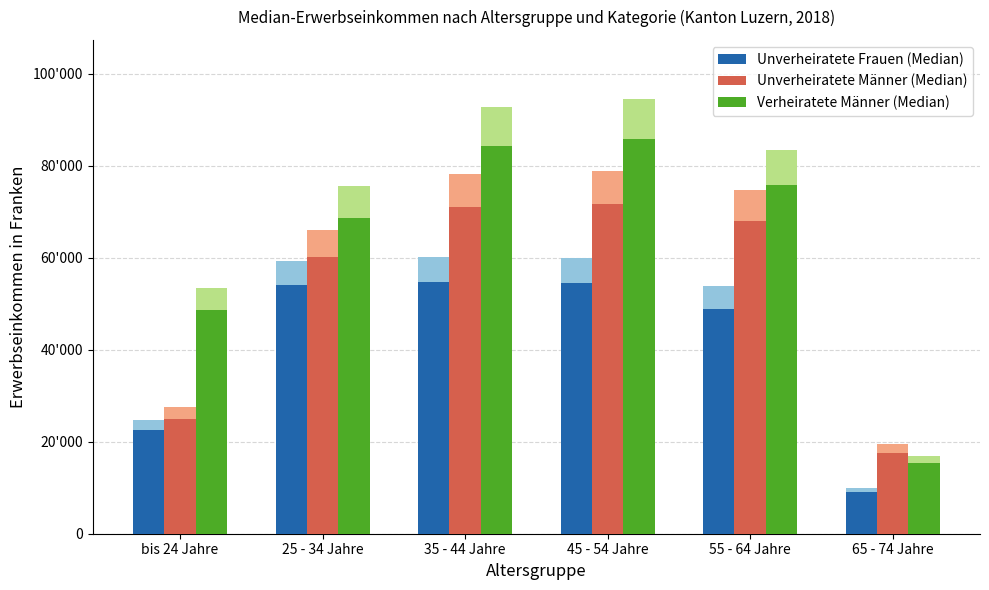

At which label does Unverheiratete Männer (Median) first exceed 67924?

35 - 44 Jahre